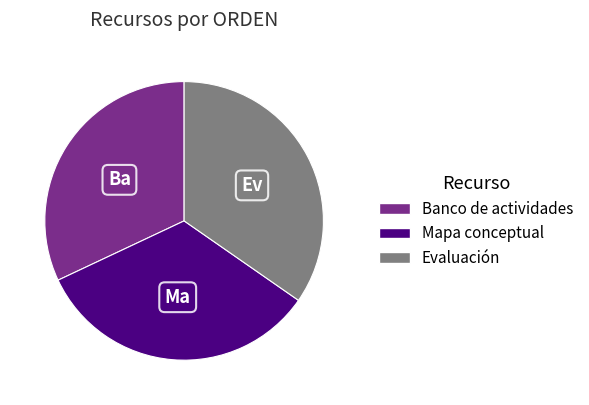

What is the largest slice in the pie chart?

Evaluación